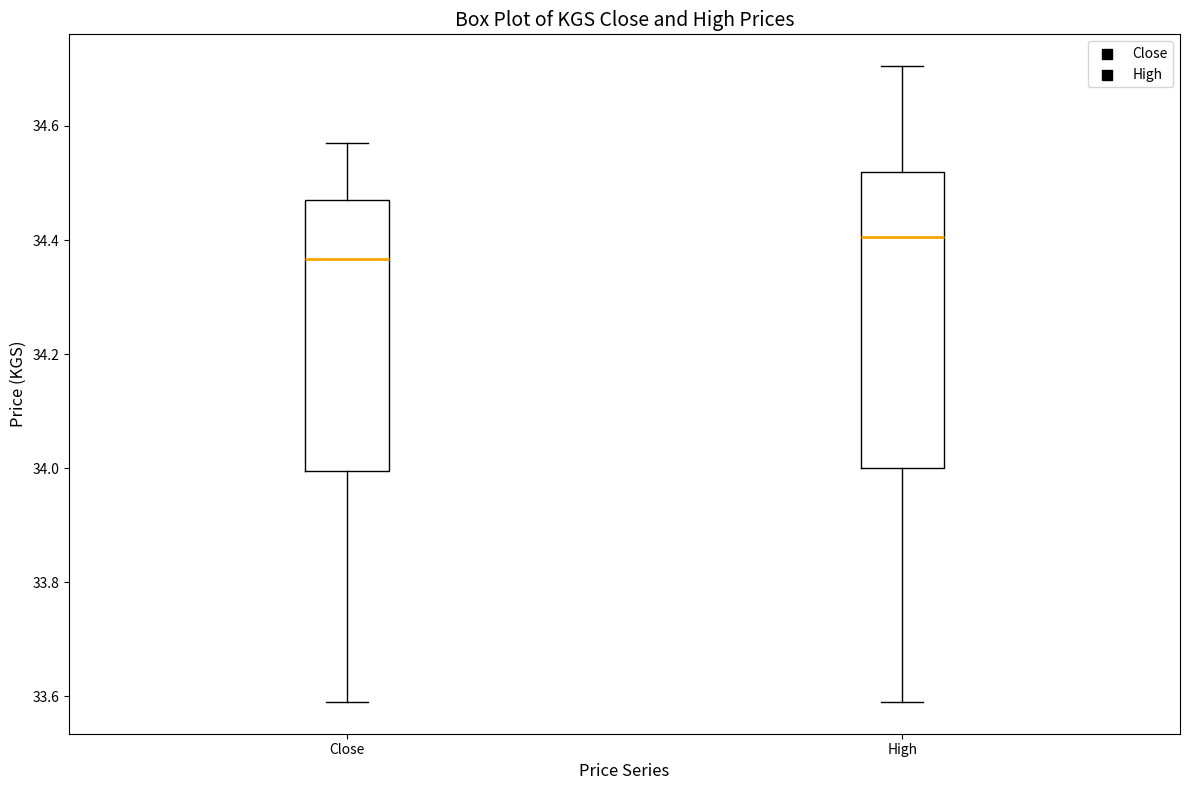

Which box's median line is the lowest?

Close